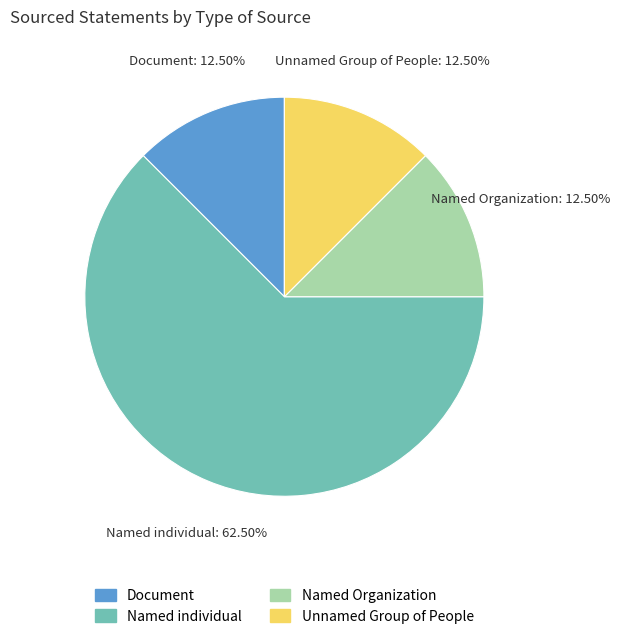

To the nearest percent, what is the combined percentage of Named Organization and Unnamed Group of People?

25%